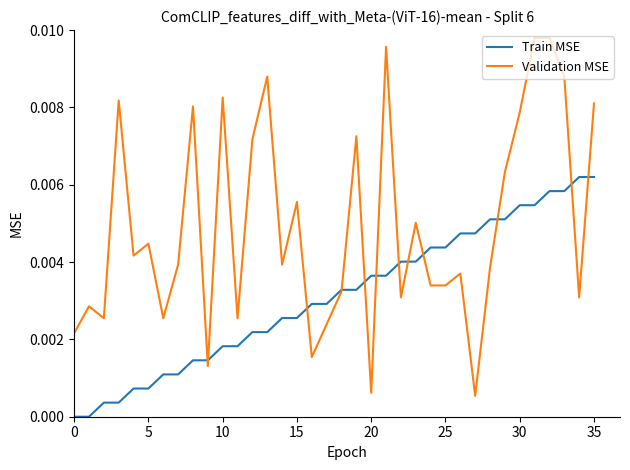

List the series in order of their overall mean, lowest first.

Train MSE, Validation MSE